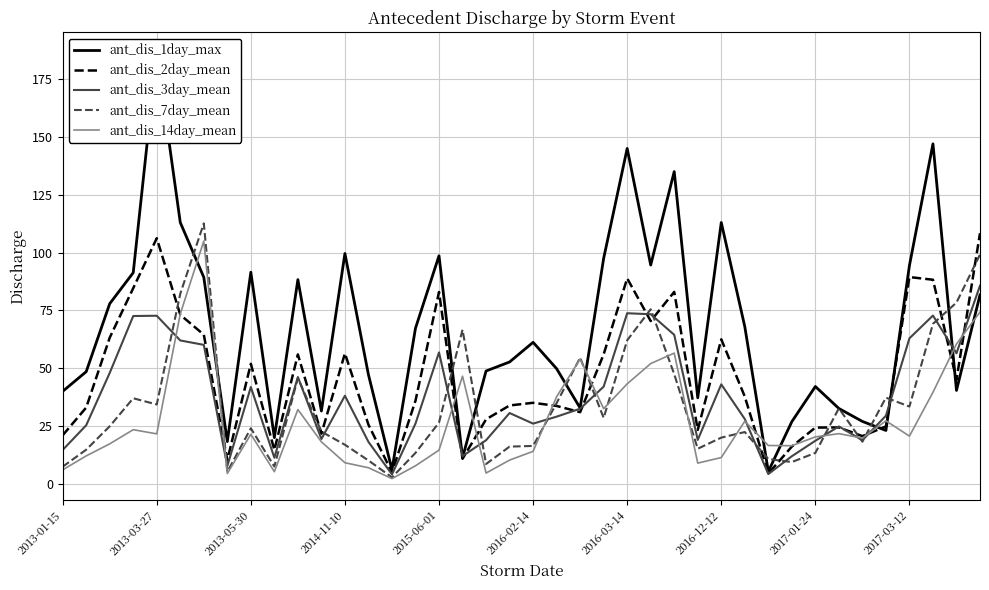

Reading left to right, transcribe all the data shown in this chart.

ant_dis_1day_max: 40.0	48.5	77.9	91.3	186.0	113.0	89.3	18.3	91.5	20.0	88.3	31.5	99.6	47.2	6.1	67.3	98.6	11.3	48.8	52.7	61.2	49.8	32.8	97.5	145.0	94.6	135.0	37.2	113.0	68.0	5.4	26.9	42.1	32.6	27.0	23.1	94.4	147.0	40.4	81.7
ant_dis_2day_mean: 21.0	33.0	63.2	84.6	106.2	73.1	64.5	10.3	51.9	14.7	56.0	21.7	56.4	25.6	5.0	36.0	83.0	10.8	27.9	33.9	35.1	33.7	31.0	56.0	88.8	70.4	83.0	23.3	62.5	37.7	4.5	16.1	24.3	24.4	20.6	24.9	89.4	88.2	45.0	108.3
ant_dis_3day_mean: 14.7	25.3	48.0	72.6	72.7	62.0	60.1	7.7	41.9	11.3	46.2	19.4	38.1	18.2	4.1	26.1	56.8	12.0	18.9	30.6	26.1	29.1	32.5	42.0	73.8	73.3	64.4	19.0	43.0	28.0	4.3	12.0	18.6	24.8	18.9	29.5	62.9	72.8	56.5	85.7
ant_dis_7day_mean: 7.4	14.8	24.9	37.0	34.3	82.2	112.6	5.2	24.0	7.5	45.8	22.6	16.9	10.1	2.8	13.4	26.5	66.6	8.6	16.1	16.4	34.9	54.6	28.5	62.1	75.5	47.4	15.2	20.0	22.4	10.8	9.4	13.4	32.7	18.2	37.3	33.4	69.2	78.4	99.2
ant_dis_14day_mean: 6.1	12.1	17.3	23.4	21.6	73.5	105.0	4.5	21.5	5.3	32.1	18.2	9.1	7.0	2.3	7.8	14.6	46.6	4.7	10.3	14.1	37.7	54.0	32.5	43.2	52.0	56.5	9.0	11.4	27.1	16.6	16.5	20.3	21.7	19.8	27.3	20.7	39.6	60.5	74.3